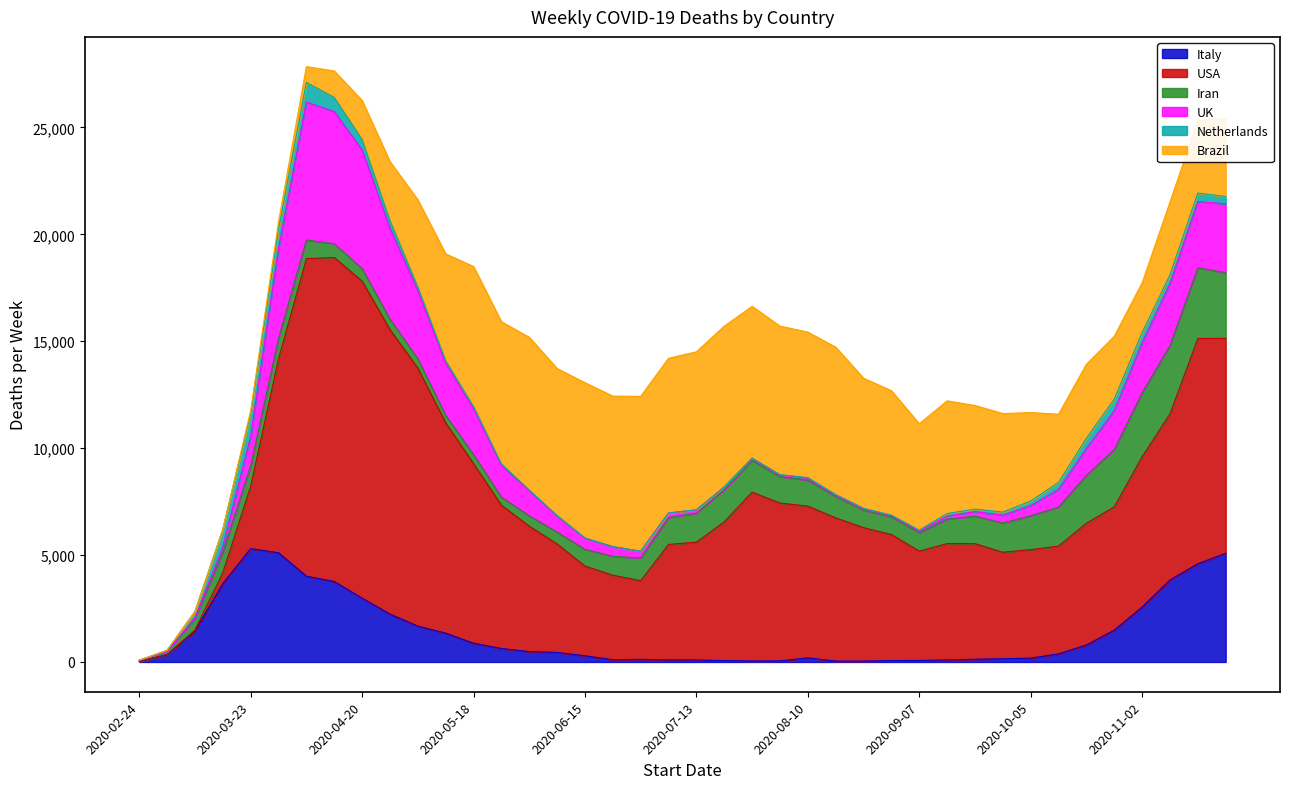

The value of Brazil at 2020-10-19 is 3459. True or false?

True